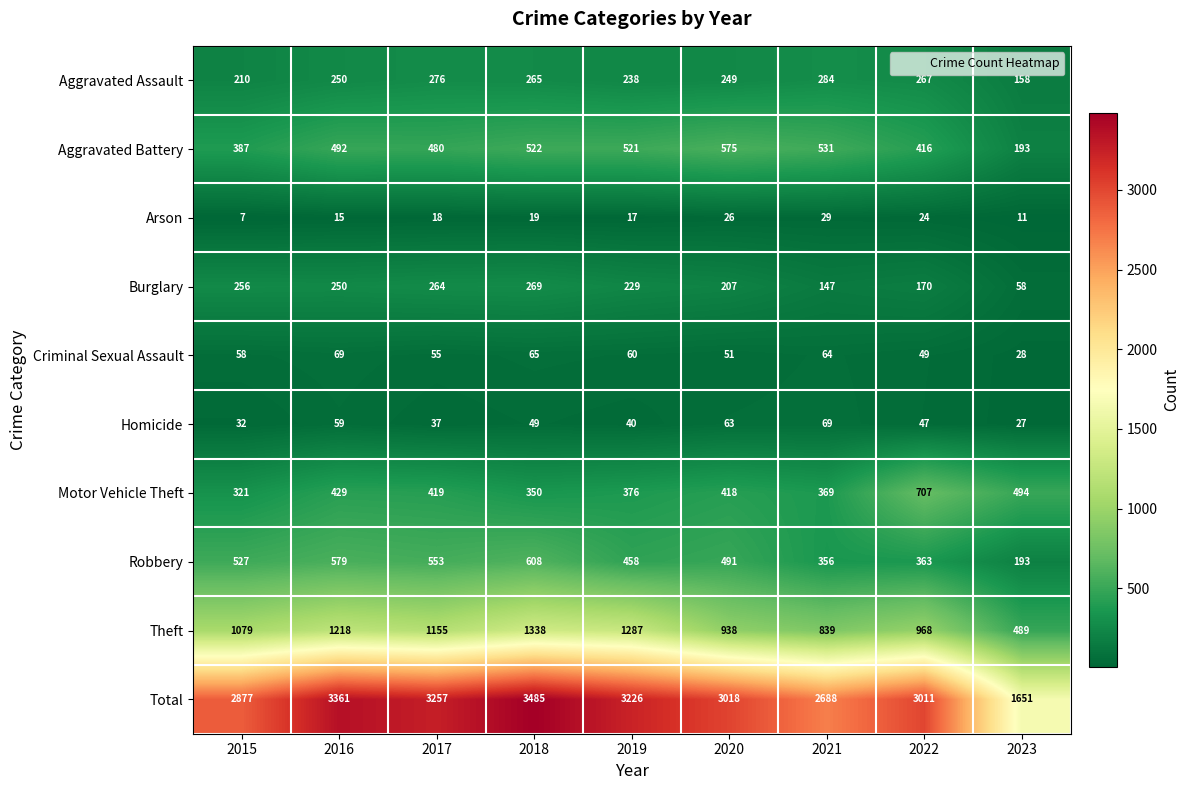

What is the total value across all series at 2017?

6514